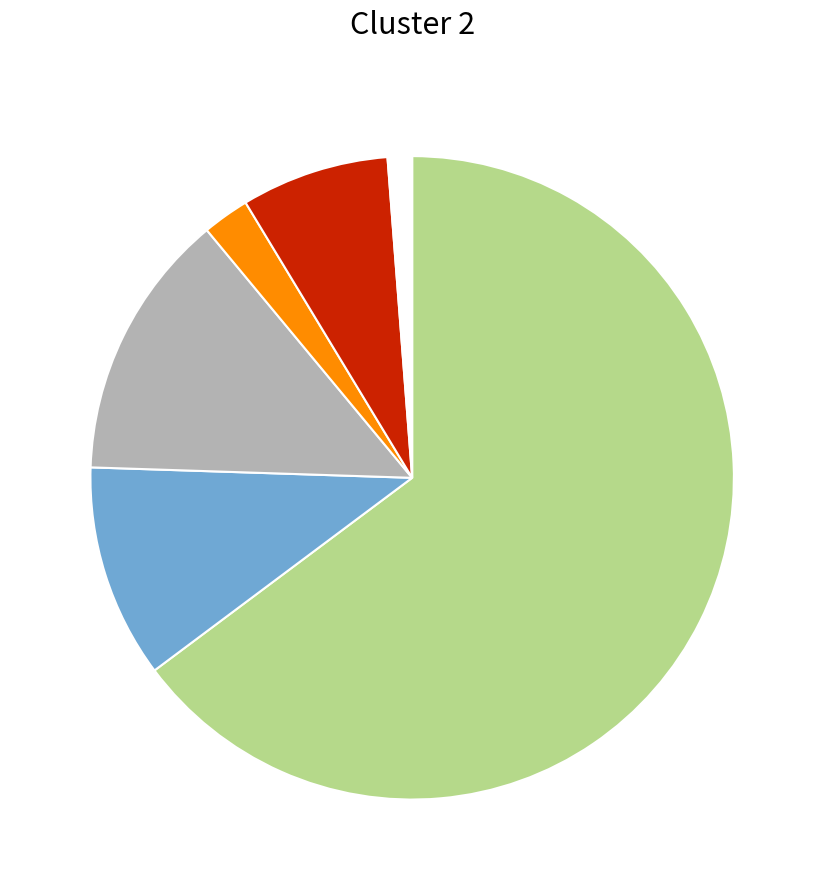

Does any single category account for the majority?

Yes